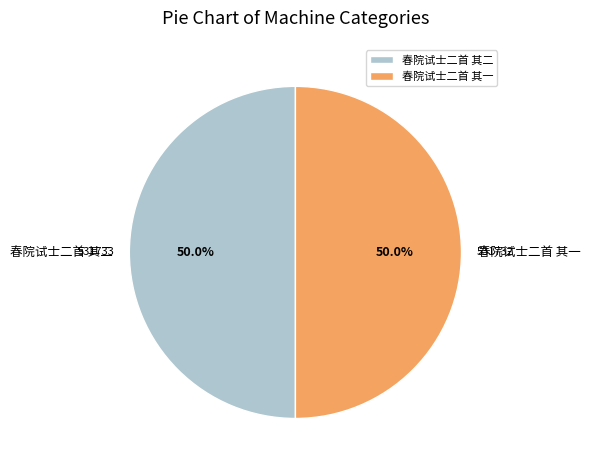

What is the ratio of the value at 春院试士二首 其一 to the value at 春院试士二首 其二?

1.0